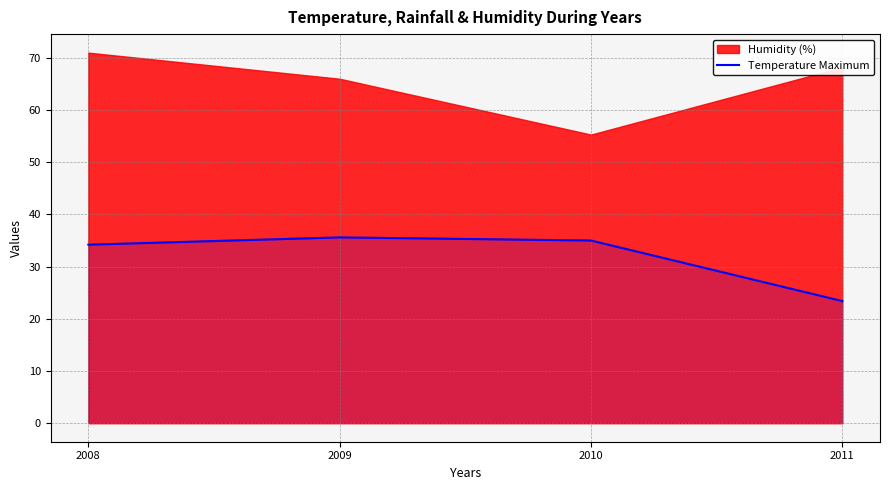

Which category has the lowest value across all series?

2011